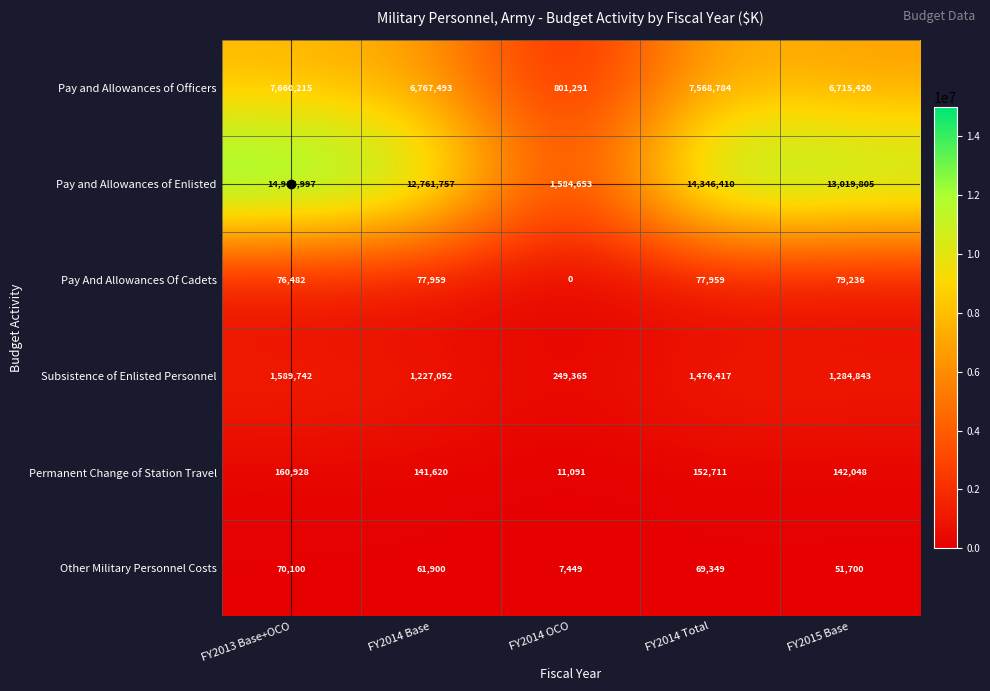

At which label does Pay and Allowances of Officers reach its minimum?

FY2014 OCO